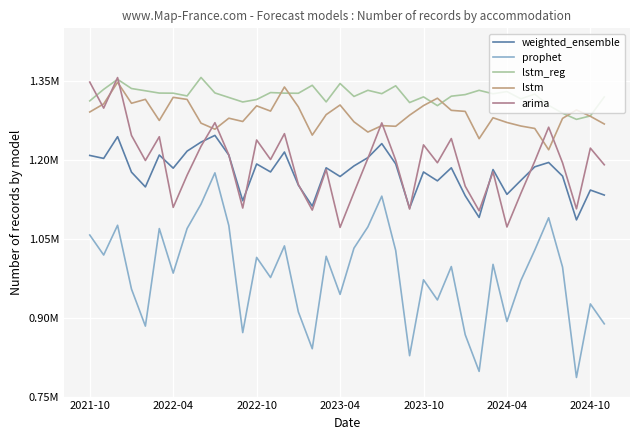

Is this an area chart (filled region under the line)?

No